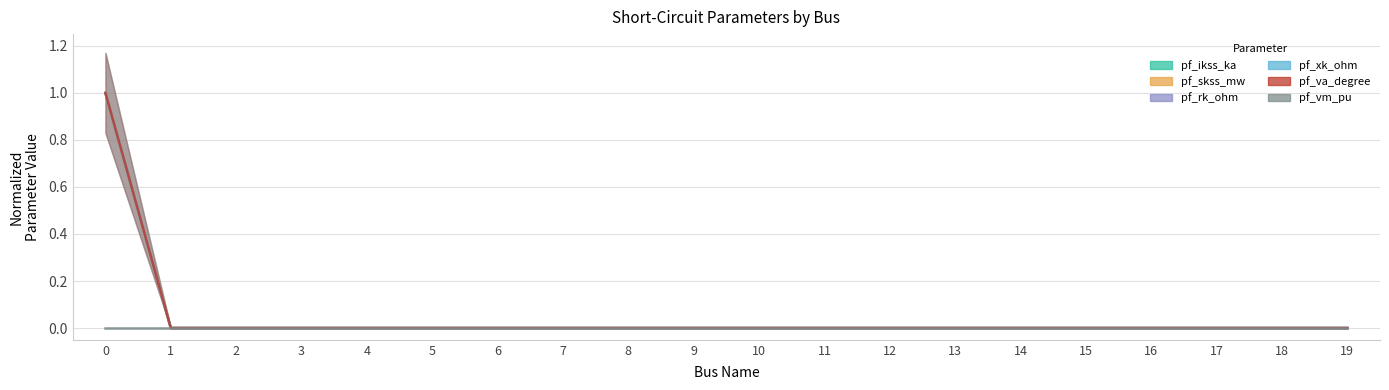

Is it true that pf_ikss_ka equals 1 at 9?

False